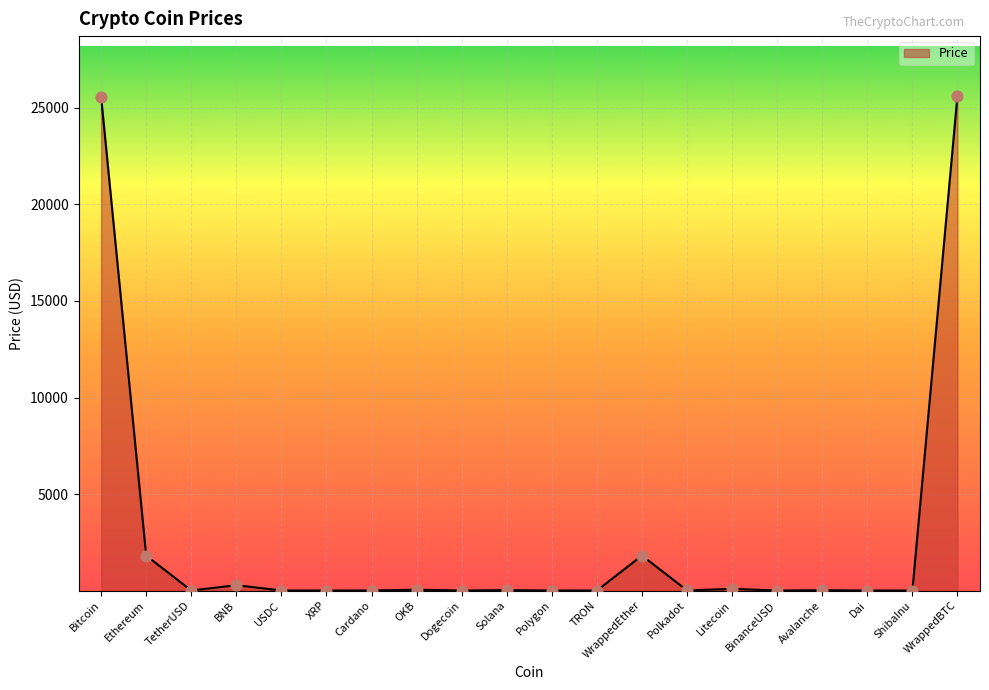

What is the change in value from Polygon to WrappedBTC?

+25644.2